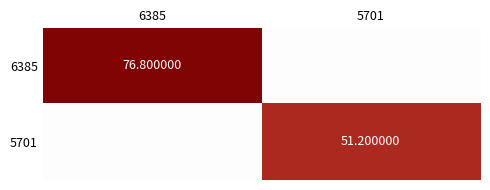

Which series has the largest total across all categories?

6385